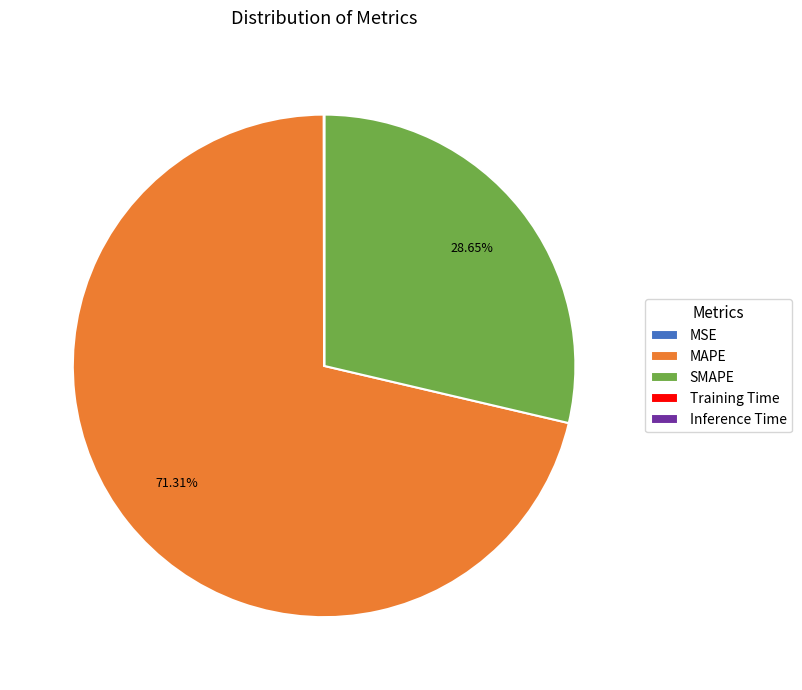

Is there a majority slice in this chart?

Yes